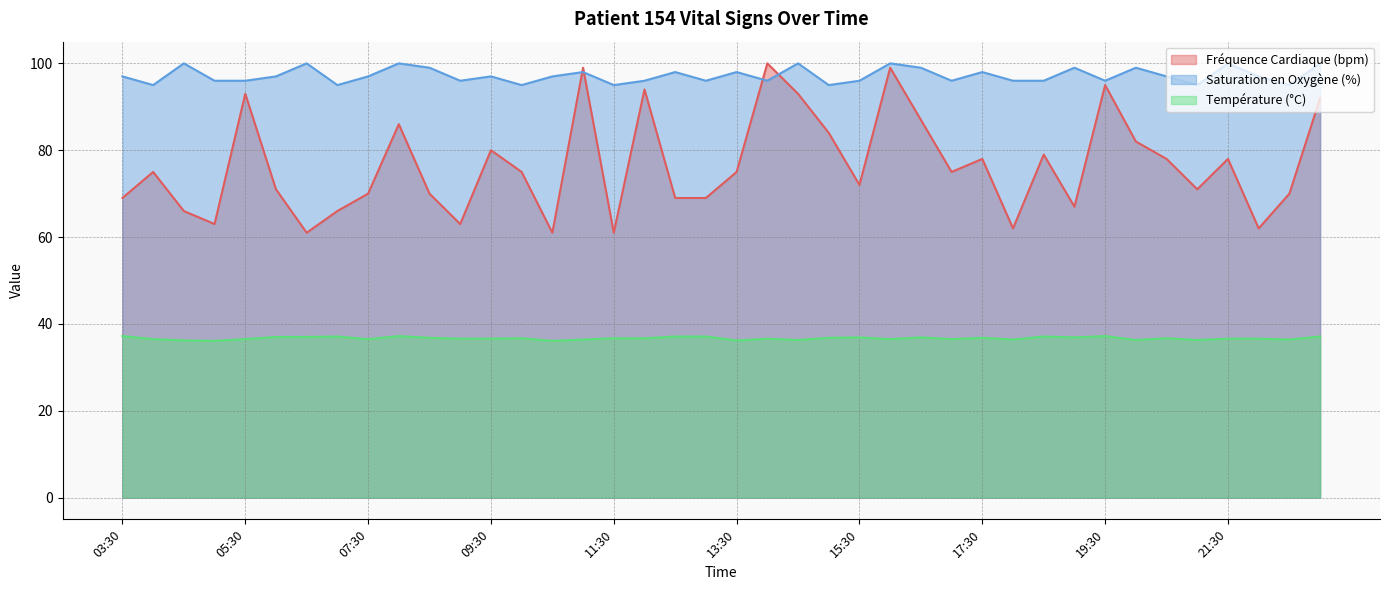

Reading right to left, list all the values displayed in this chart.

Fréquence Cardiaque (bpm): 23:00=92.0	22:30=70.0	22:00=62.0	21:30=78.0	21:00=71.0	20:30=78.0	20:00=82.0	19:30=95.0	19:00=67.0	18:30=79.0	18:00=62.0	17:30=78.0	17:00=75.0	16:30=87.0	16:00=99.0	15:30=72.0	15:00=84.0	14:30=93.0	14:00=100.0	13:30=75.0	13:00=69.0	12:30=69.0	12:00=94.0	11:30=61.0	11:00=99.0	10:30=61.0	10:00=75.0	09:30=80.0	09:00=63.0	08:30=70.0	08:00=86.0	07:30=70.0	07:00=66.0	06:30=61.0	06:00=71.0	05:30=93.0	05:00=63.0	04:30=66.0	04:00=75.0	03:30=69.0
Saturation en Oxygène (%): 23:00=100.0	22:30=95.0	22:00=97.0	21:30=100.0	21:00=95.0	20:30=97.0	20:00=99.0	19:30=96.0	19:00=99.0	18:30=96.0	18:00=96.0	17:30=98.0	17:00=96.0	16:30=99.0	16:00=100.0	15:30=96.0	15:00=95.0	14:30=100.0	14:00=96.0	13:30=98.0	13:00=96.0	12:30=98.0	12:00=96.0	11:30=95.0	11:00=98.0	10:30=97.0	10:00=95.0	09:30=97.0	09:00=96.0	08:30=99.0	08:00=100.0	07:30=97.0	07:00=95.0	06:30=100.0	06:00=97.0	05:30=96.0	05:00=96.0	04:30=100.0	04:00=95.0	03:30=97.0
Température (°C): 23:00=37.1	22:30=36.4	22:00=36.6	21:30=36.6	21:00=36.3	20:30=36.7	20:00=36.3	19:30=37.2	19:00=36.9	18:30=37.1	18:00=36.4	17:30=36.8	17:00=36.5	16:30=36.9	16:00=36.5	15:30=36.9	15:00=36.8	14:30=36.3	14:00=36.6	13:30=36.2	13:00=37.1	12:30=37.1	12:00=36.7	11:30=36.7	11:00=36.4	10:30=36.1	10:00=36.7	09:30=36.6	09:00=36.6	08:30=36.8	08:00=37.2	07:30=36.5	07:00=37.1	06:30=37.0	06:00=37.0	05:30=36.5	05:00=36.1	04:30=36.2	04:00=36.5	03:30=37.2